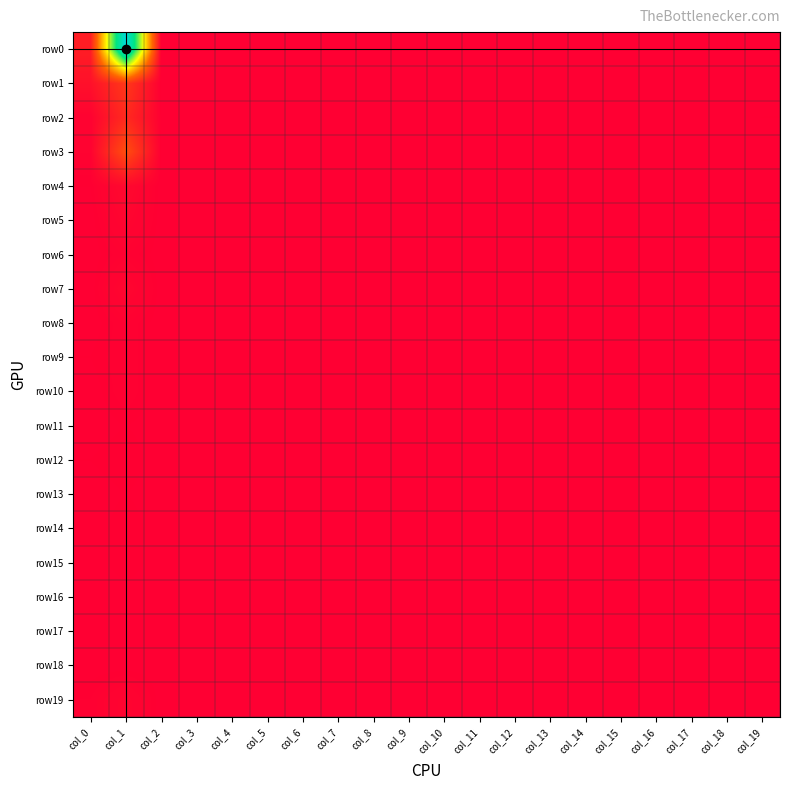

How many distinct data groups are displayed?

20